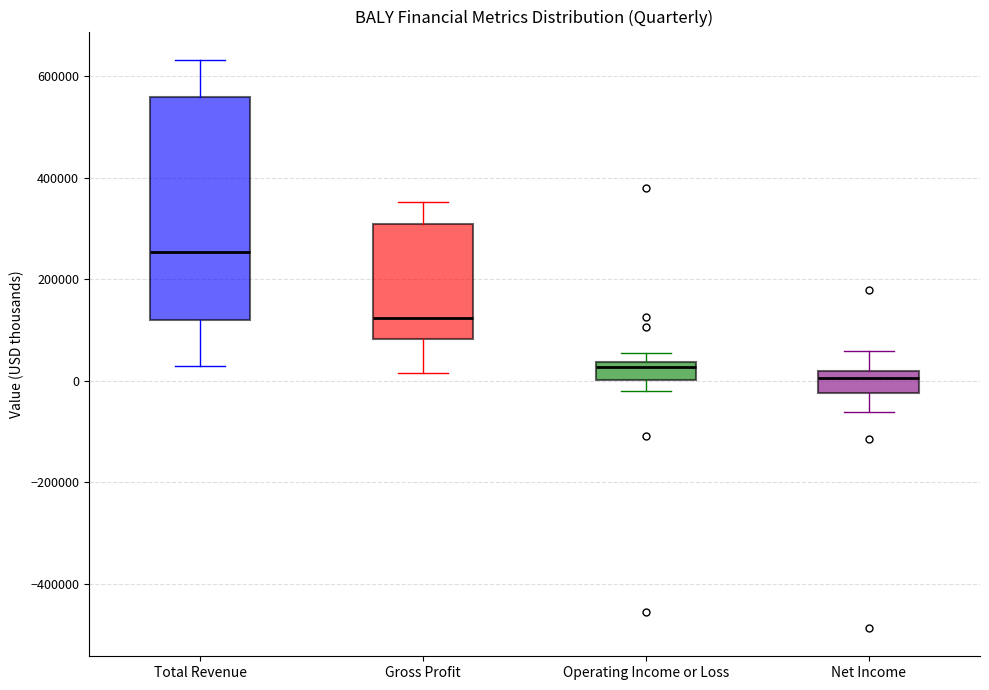

Reading left to right, transcribe this box plot: for each box, give where its median line is, the range the box spans, and where its two whiskers end, as read against the y-axis. The values are not printed on the chart, so give them approximately, as read against the axis.

Total Revenue: median 260000, box 120000 to 560000, whiskers 20000 to 640000
Gross Profit: median 120000, box 80000 to 300000, whiskers 20000 to 360000
Operating Income or Loss: median 20000, box 0 to 40000, whiskers -20000 to 60000
Net Income: median 0, box -20000 to 20000, whiskers -60000 to 60000